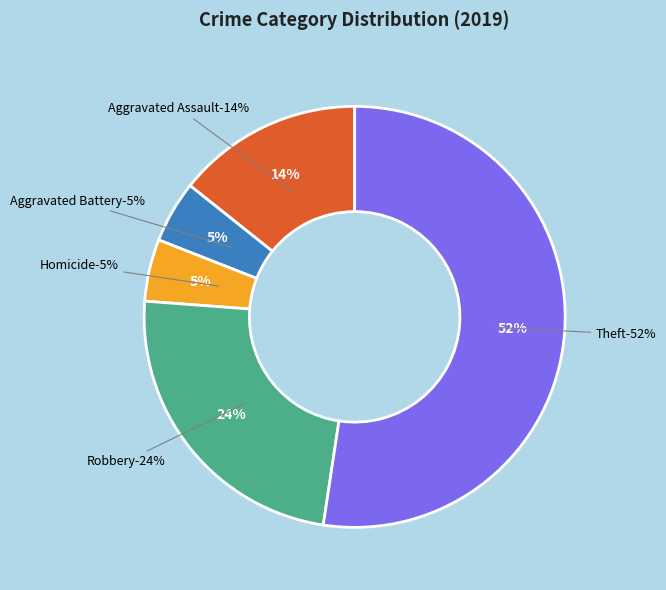

Is it true that Aggravated Battery is 5% of the pie?

True